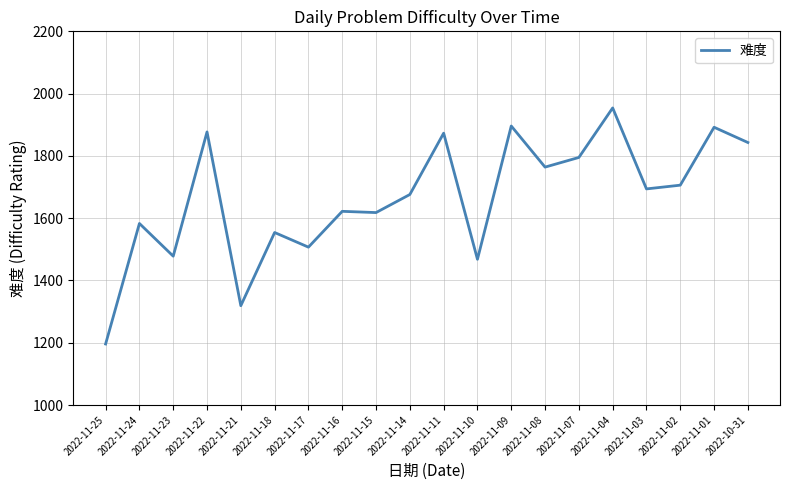

The value at 2022-11-17 is 1507. True or false?

True